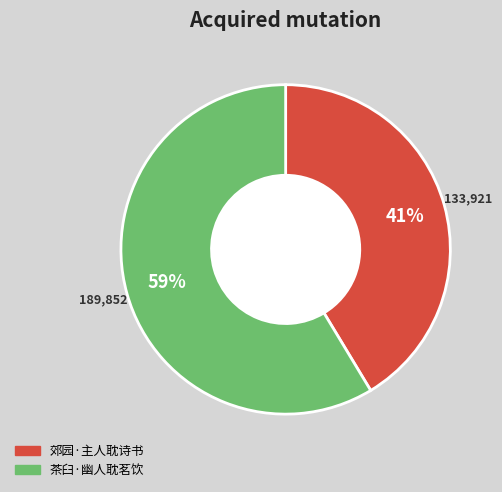

To the nearest percent, what percentage of the pie is 茶臼·幽人耽茗饮?

59%